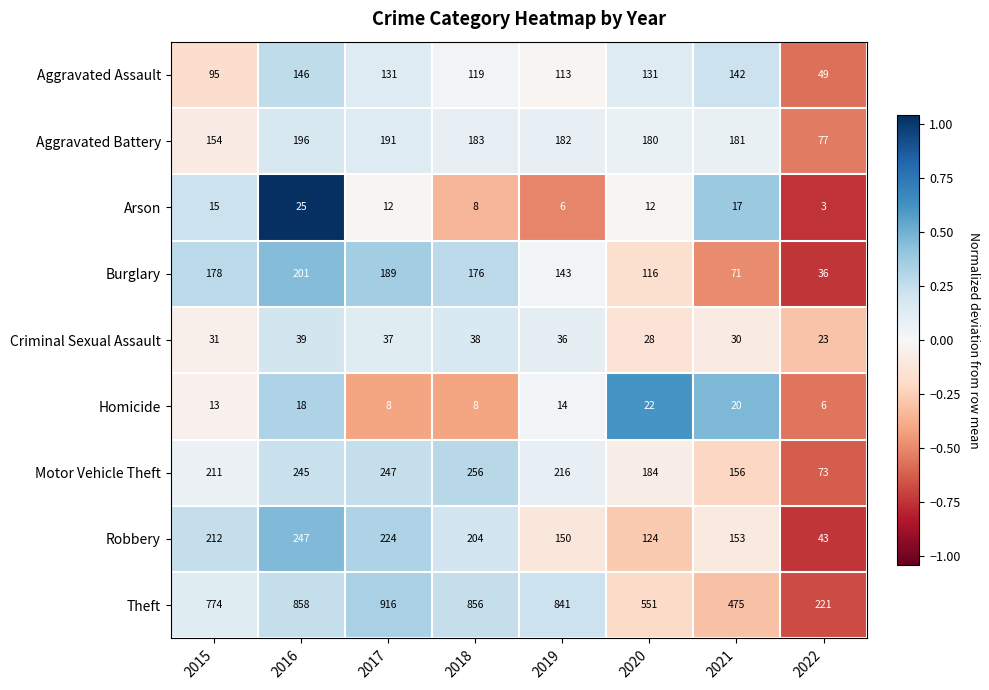

Where is Burglary nearest to the value 118?

2020